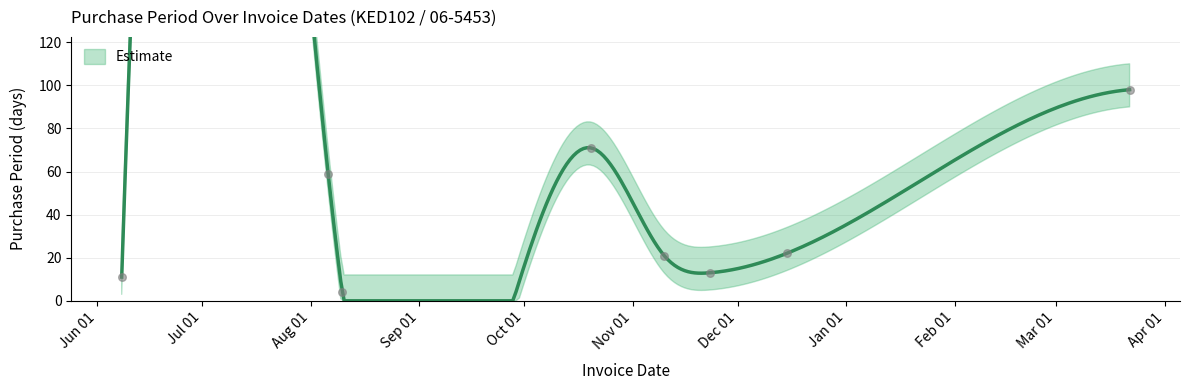

What is the ratio of the value at 2015-06-08 to the value at 2015-08-06?

0.2